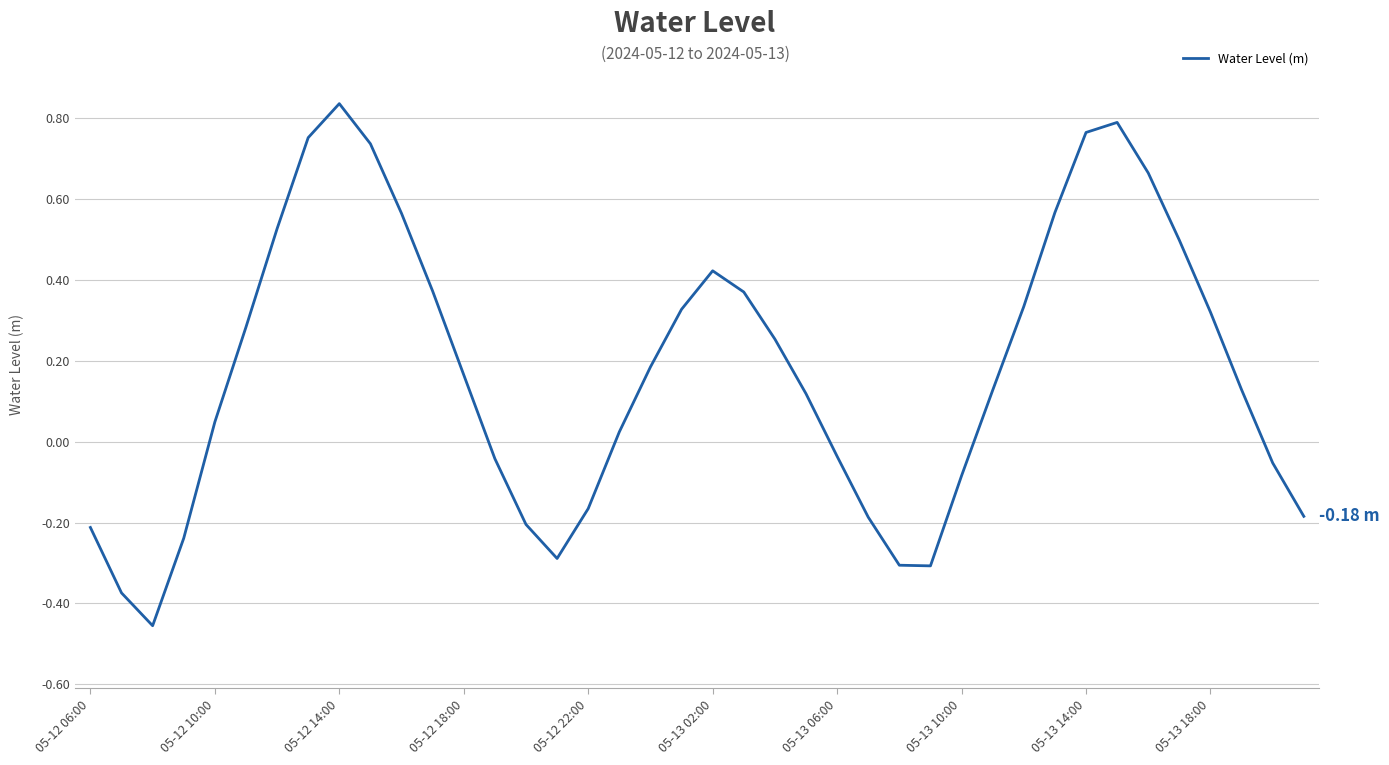

What is the difference between the maximum and minimum values?

1.3